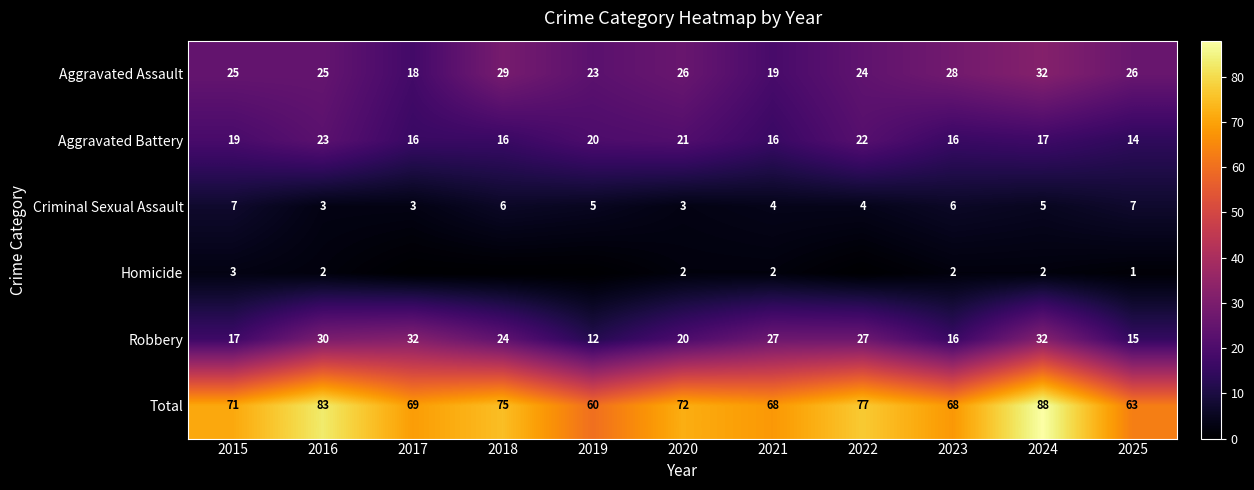

What is the highest value of the Aggravated Battery series?

23